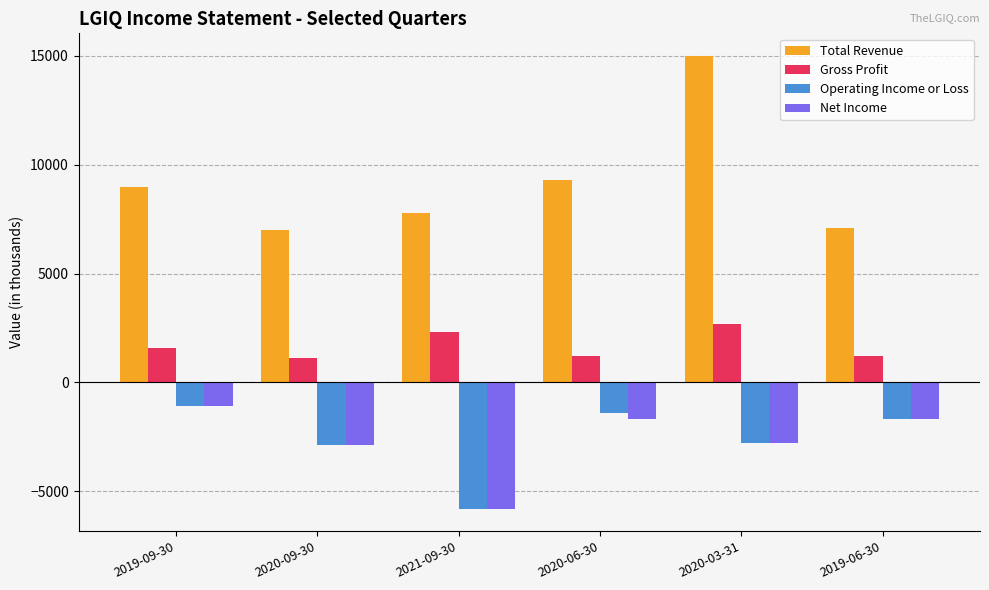

Read the Gross Profit value at 2021-09-30, to the nearest 100.

2300